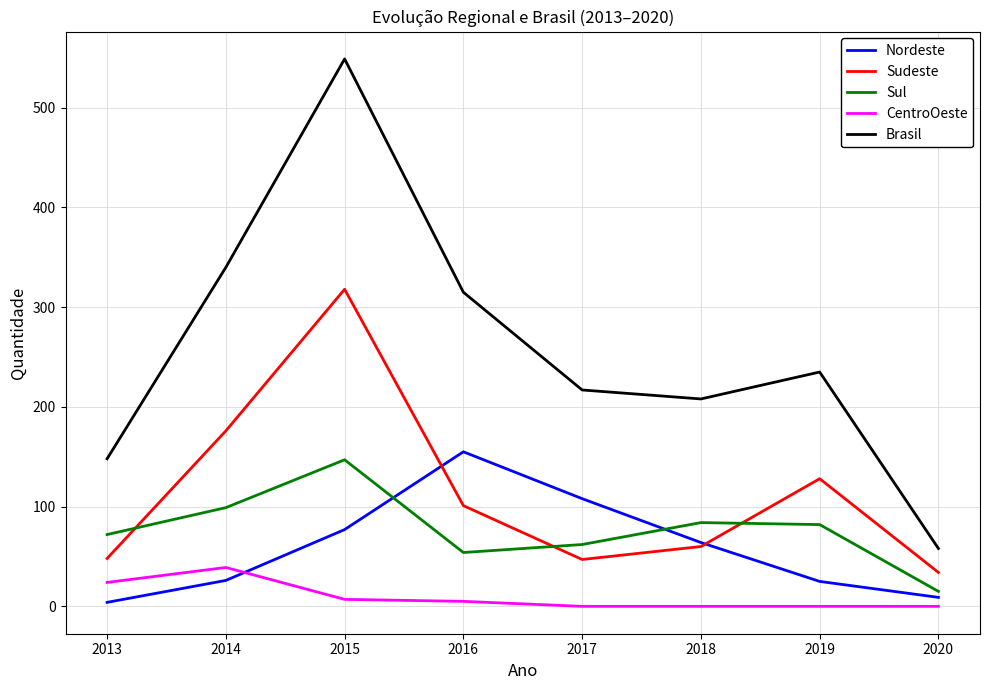

What is the difference between the highest and lowest values at 2017?

217